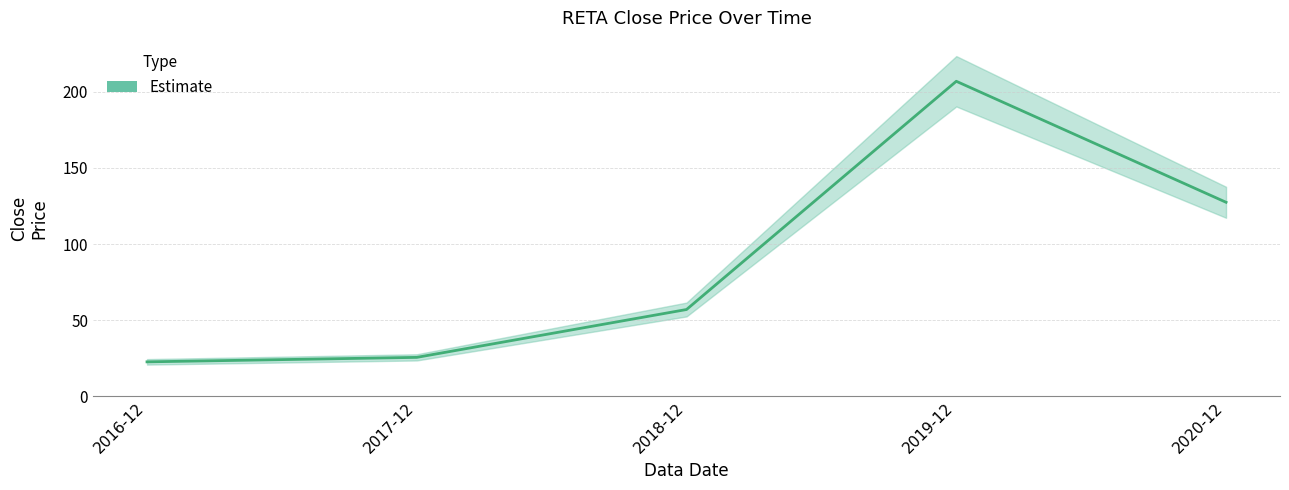

The value at 2020-12 is 218.8. True or false?

False